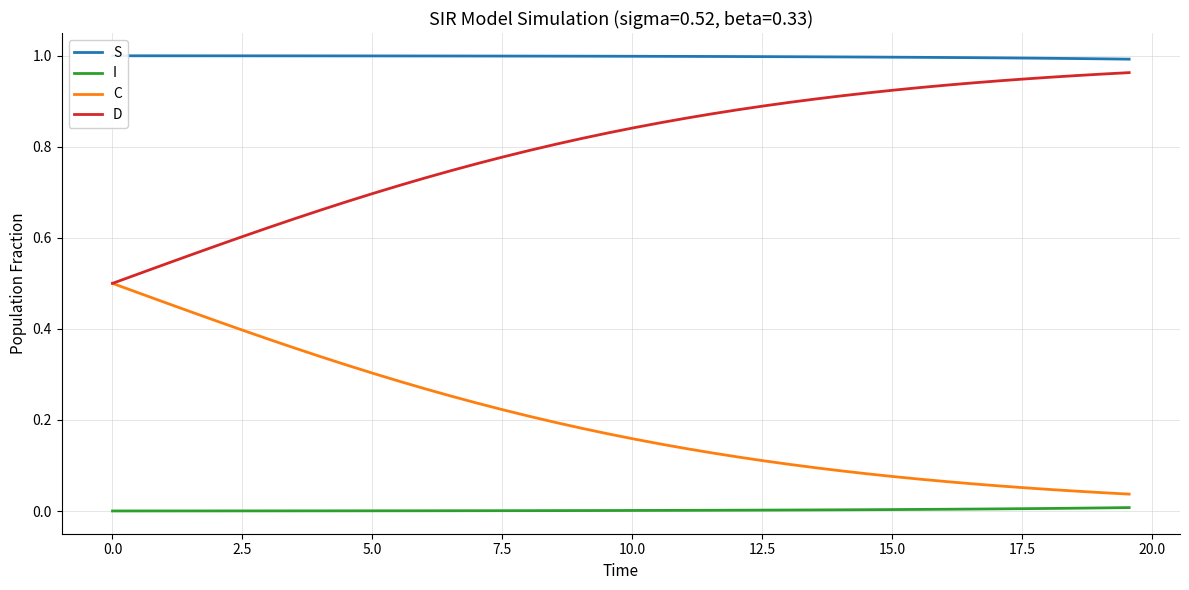

True or false: I and D cross at least once.

False